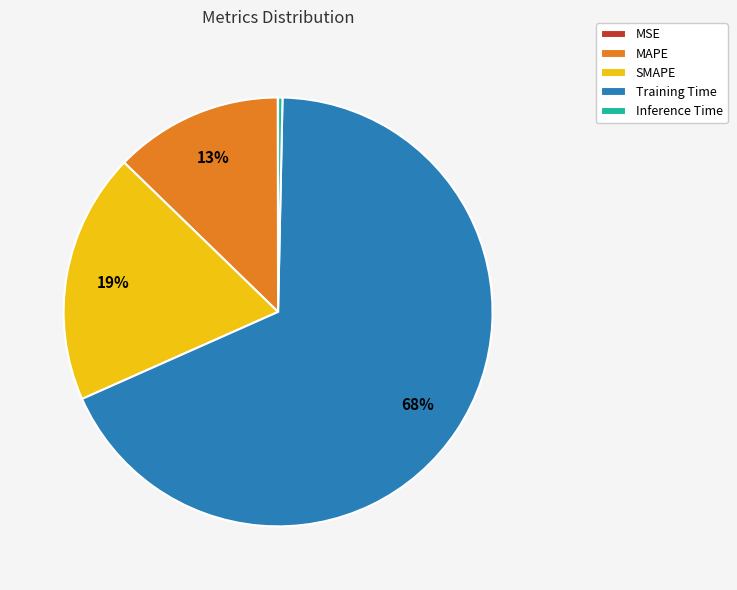

Is Inference Time the majority of the pie?

No